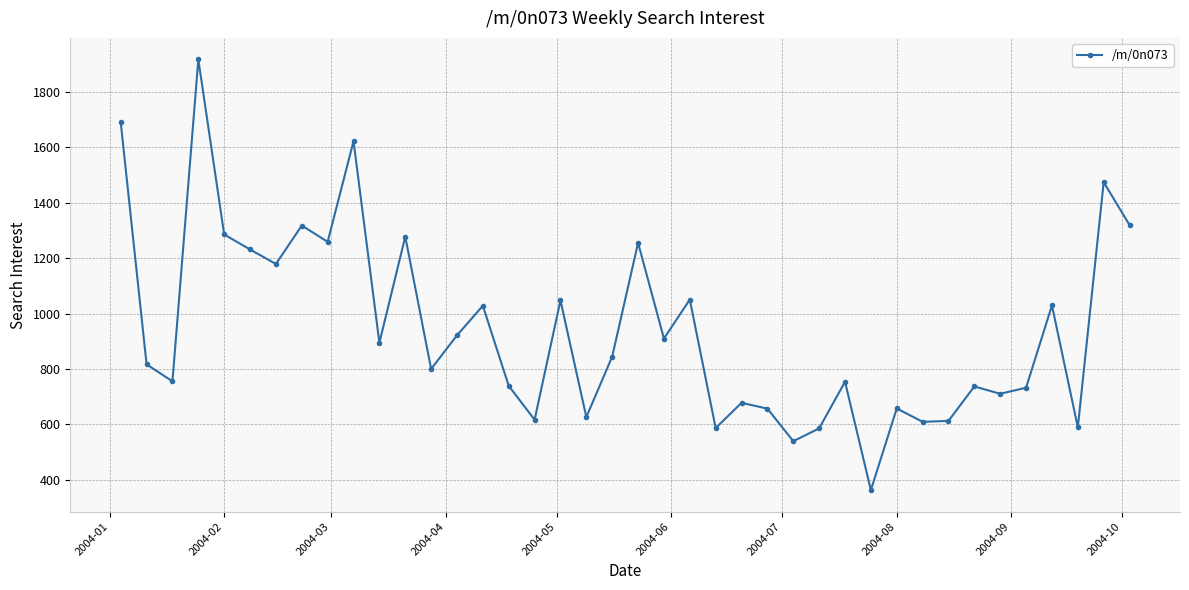

What is the minimum value shown in the chart?

362.2